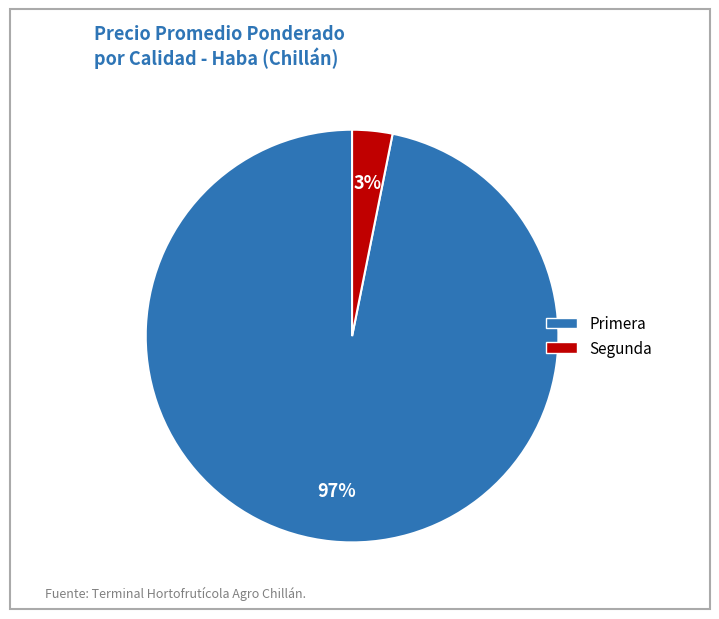

Between Segunda and Primera, which is larger?

Primera